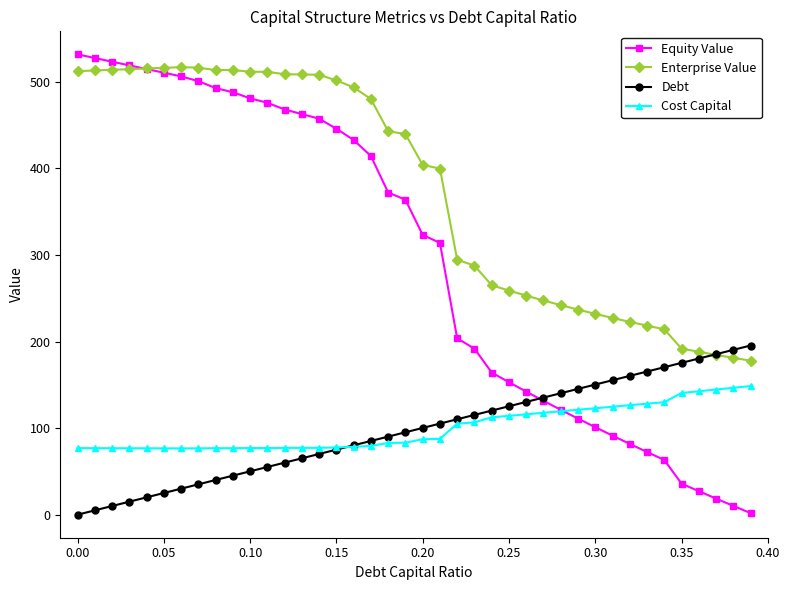

Which series has the largest total across all categories?

Enterprise Value